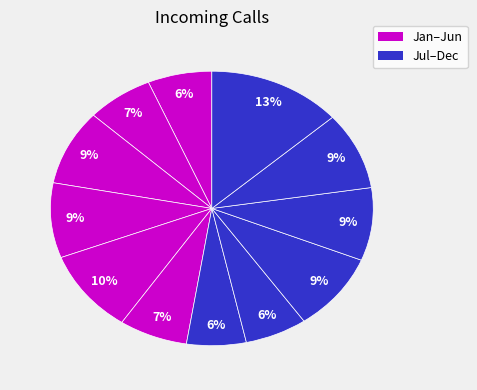

How many slices are in this pie chart?

12